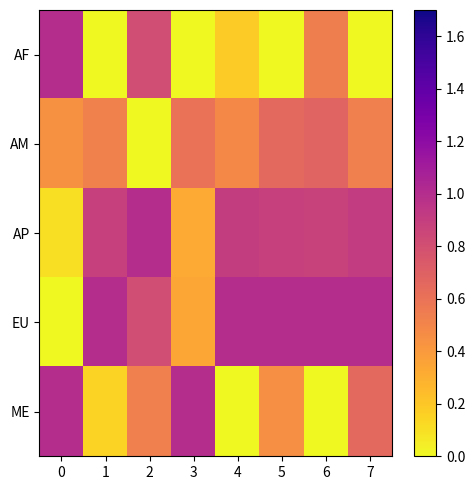

Which label corresponds to the smallest value in the chart?

1